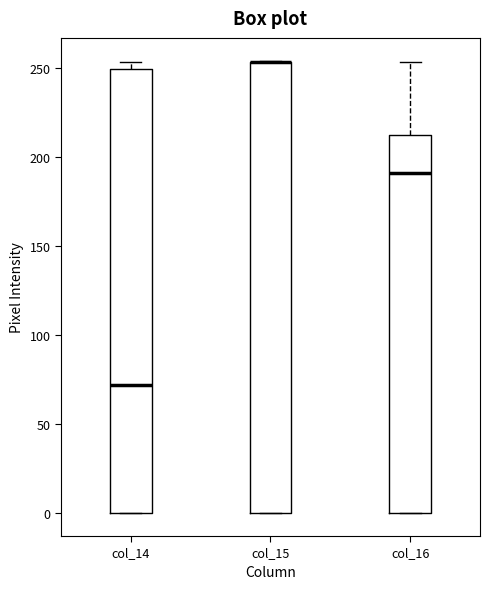

Reading left to right, read every box against the y-axis: the position of its median line, the range the box covers, and the ends of its whiskers. The values are not printed on the chart, so give them approximately, as read against the axis.

col_14: median 70, box 0 to 250, whiskers 0 to 255
col_15: median 255 (drawn on the box's upper edge), box 0 to 255, whiskers 0 to 255
col_16: median 190, box 0 to 210, whiskers 0 to 255